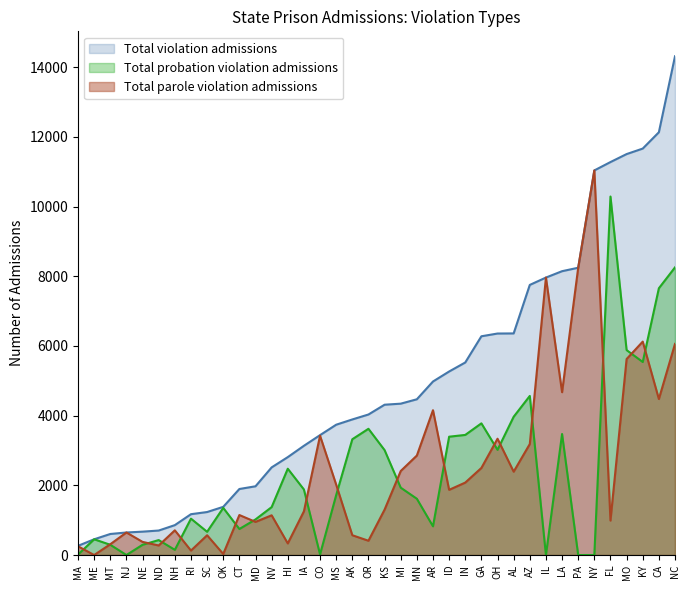

What is the difference between the second highest and second lowest values in the Total violation admissions series?

11681